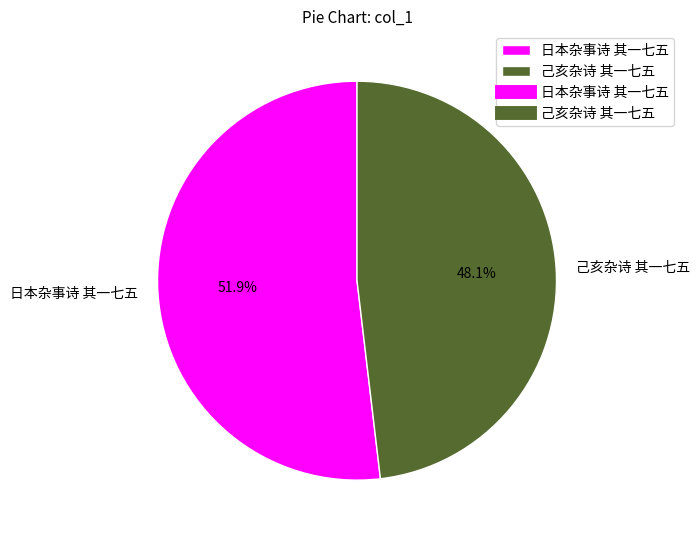

True or false: 己亥杂诗 其一七五 accounts for 48% of the total.

True